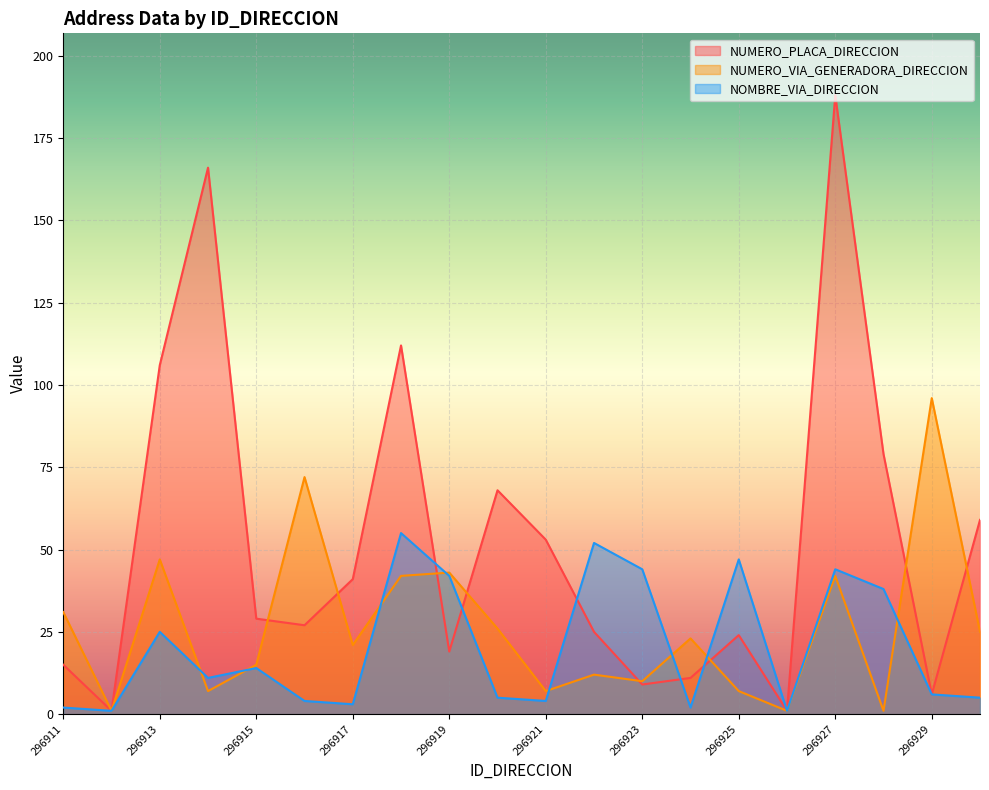

How many interior local peaks does the NOMBRE_VIA_DIRECCION series have?

6